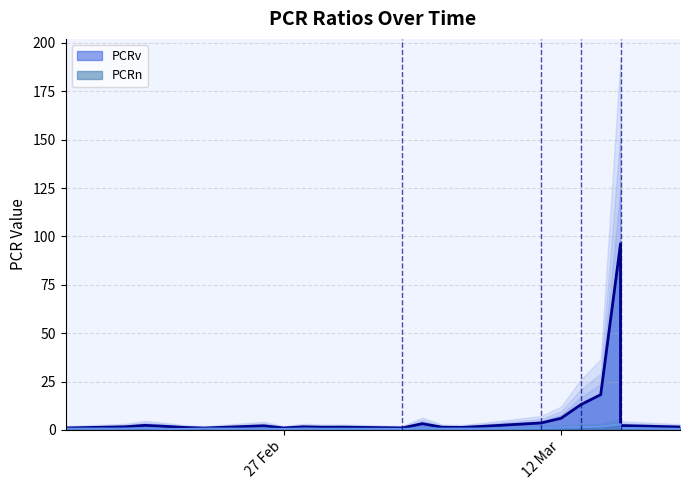

How many data points in PCRv are above 1?

20